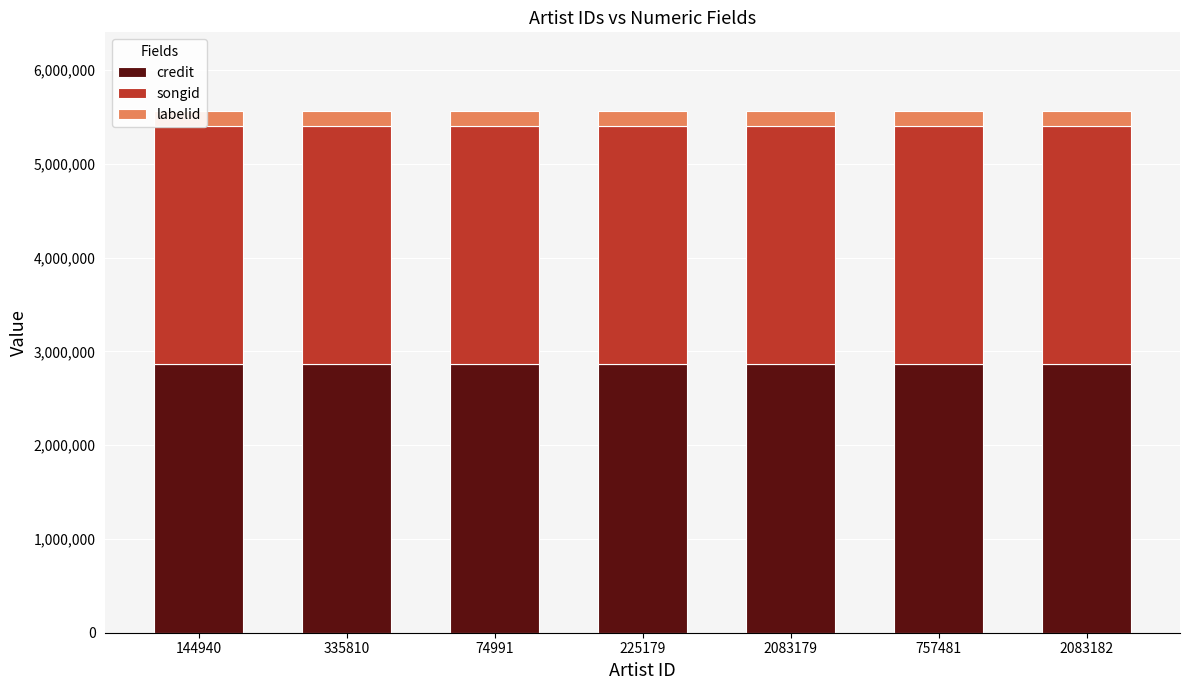

At how many categories does at least one series exceed 451715?

7